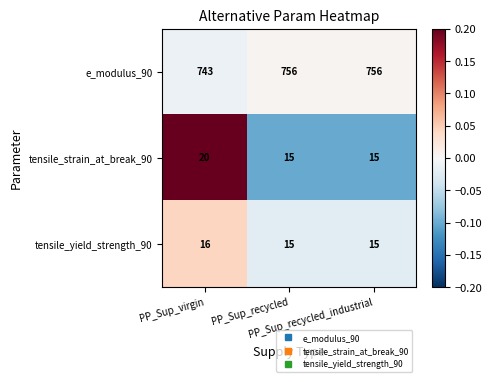

Which series has the largest total across all categories?

e_modulus_90